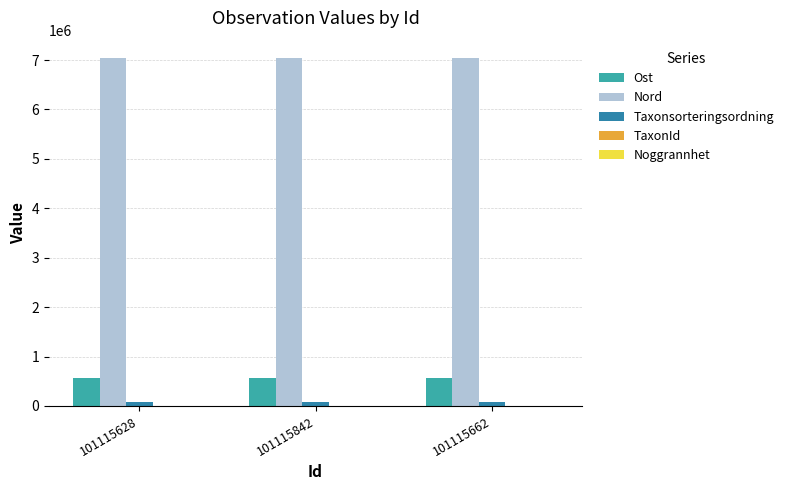

The value of Ost at 101115628 is 562681.5. True or false?

True